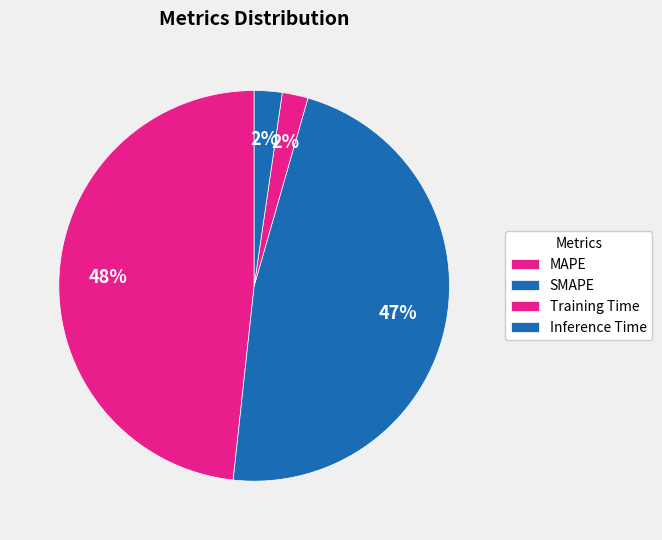

Rank the categories by value from lowest to highest.

Training Time, Inference Time, SMAPE, MAPE